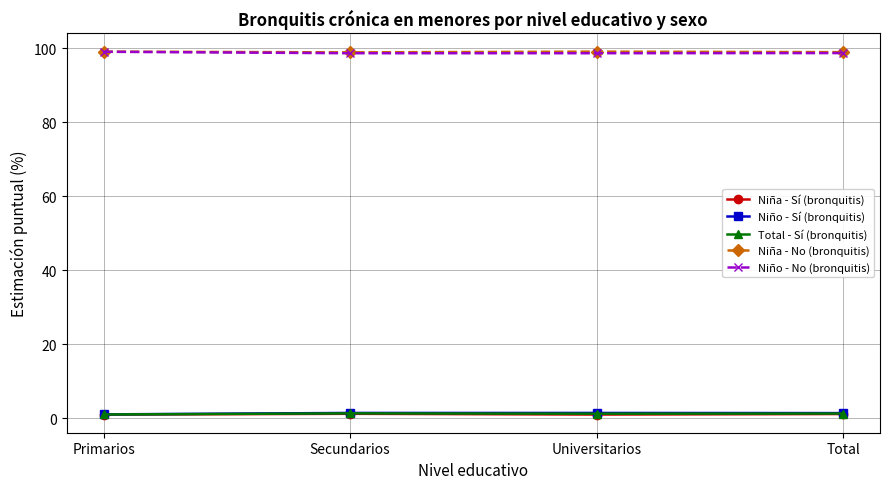

True or false: Total - Sí (bronquitis) and Niña - Sí (bronquitis) cross at least once.

False